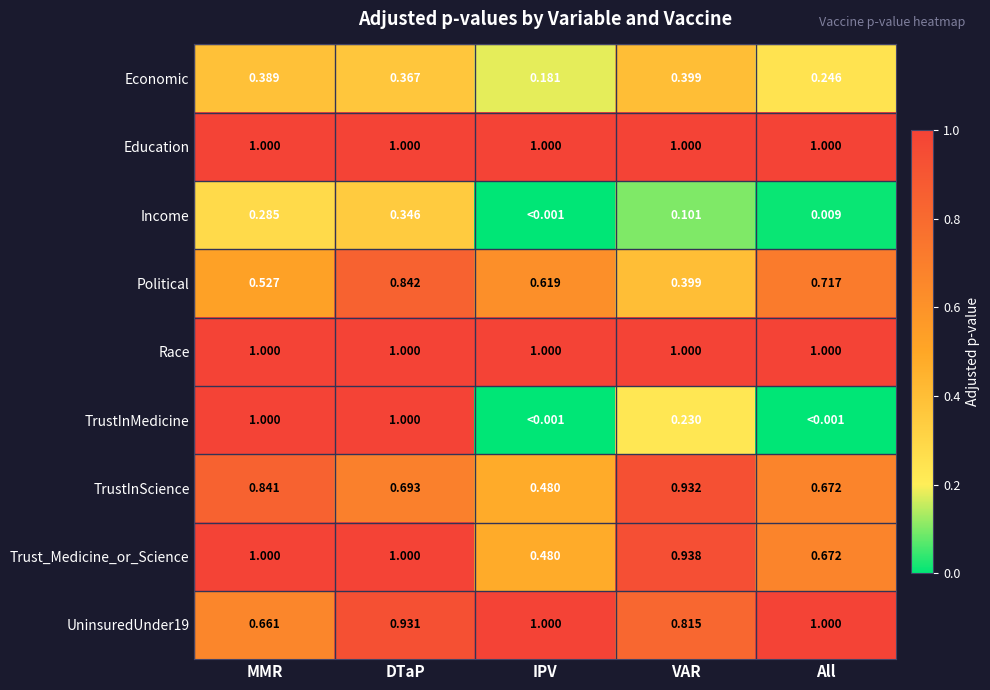

Is the value of Political at All greater than the value of TrustInMedicine at VAR?

Yes